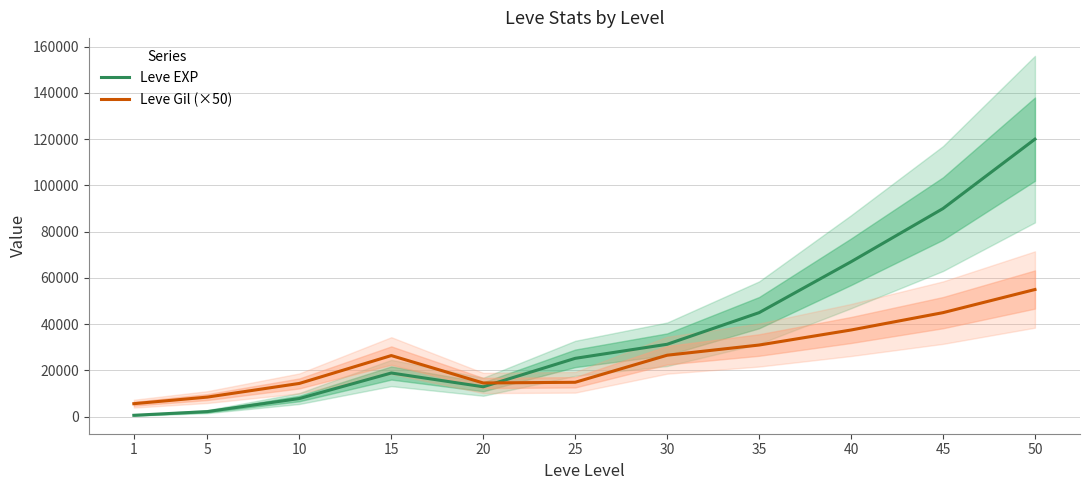

Reading left to right, extract all data points from this chart.

Leve EXP: 630	2230	7880	18910	12960	25250	31330	45000	67000	90000	120000
Leve Gil (×50): 5650	8500	14400	26450	14600	14900	26600	31000	37500	45000	55000